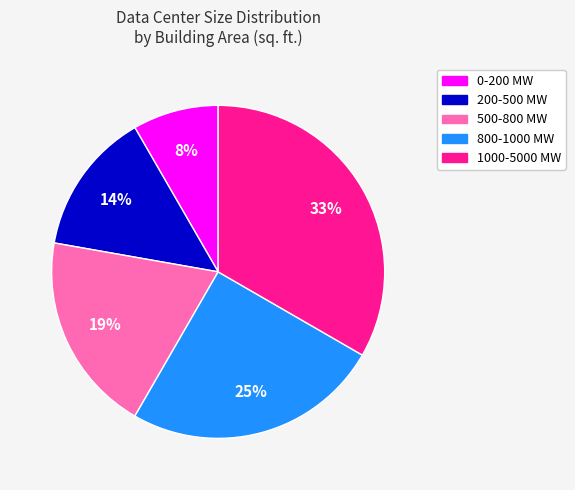

Does any single category account for the majority?

No